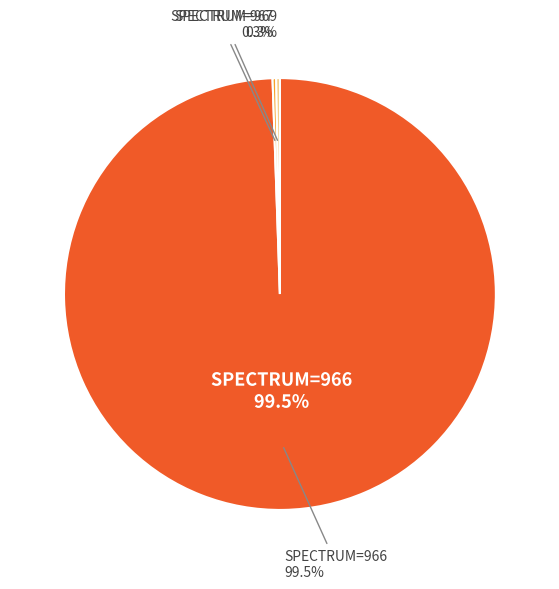

How many segments does this pie chart have?

3